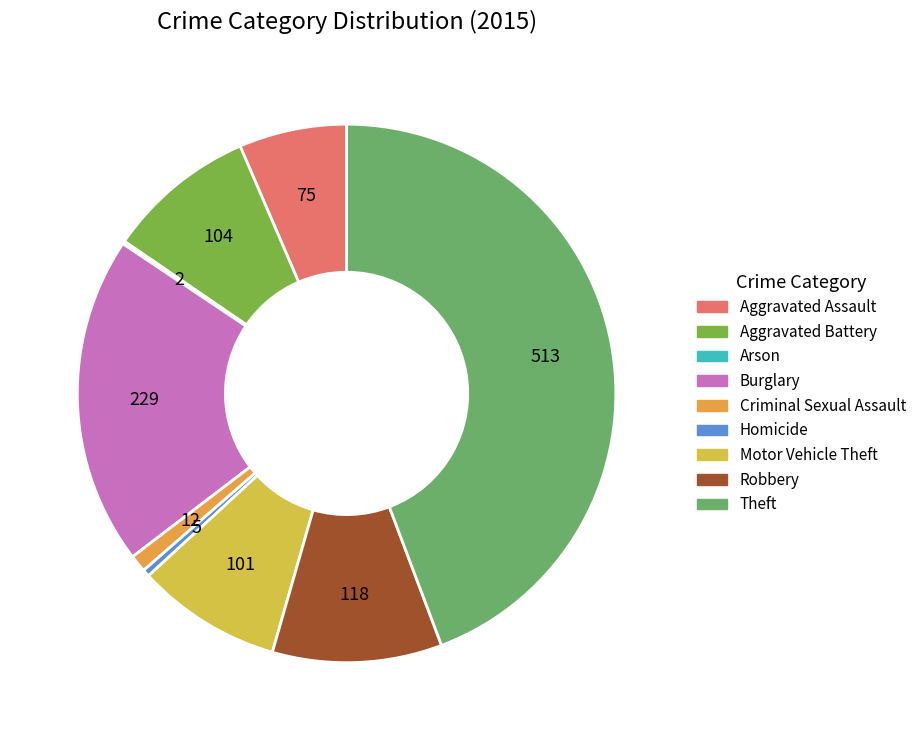

To the nearest percent, what is the difference between the largest and smallest slice percentages?

44%